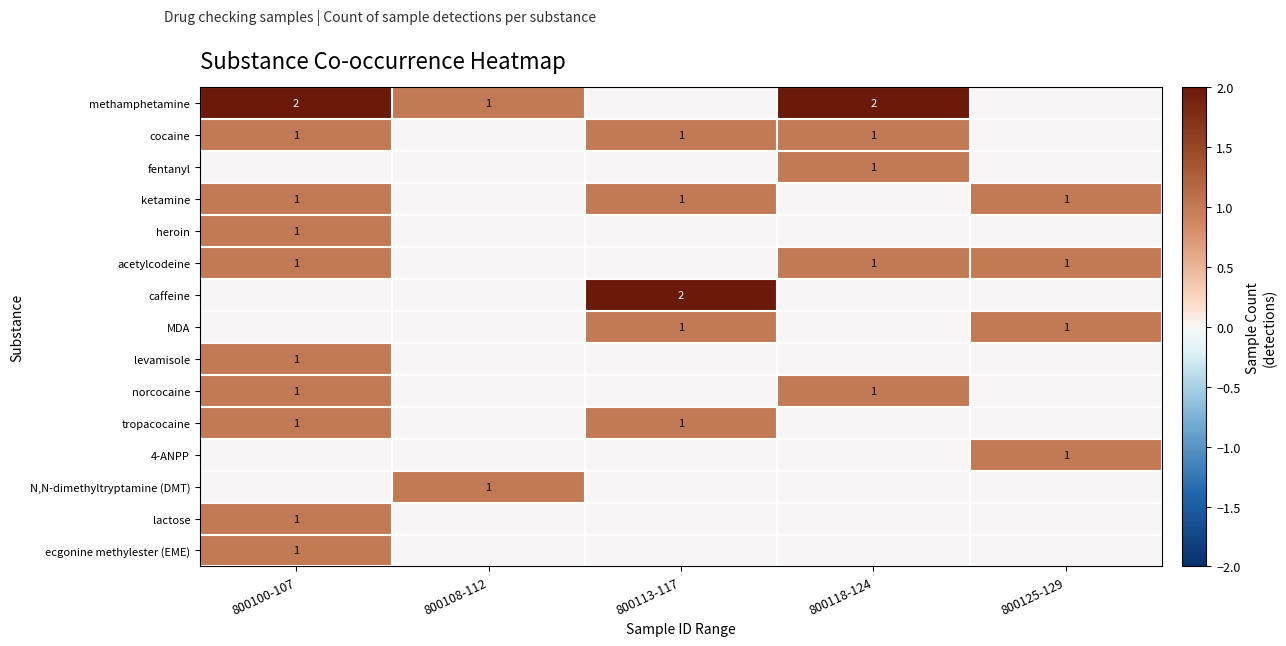

True or false: heroin has a value of 2 at 800100-107.

False